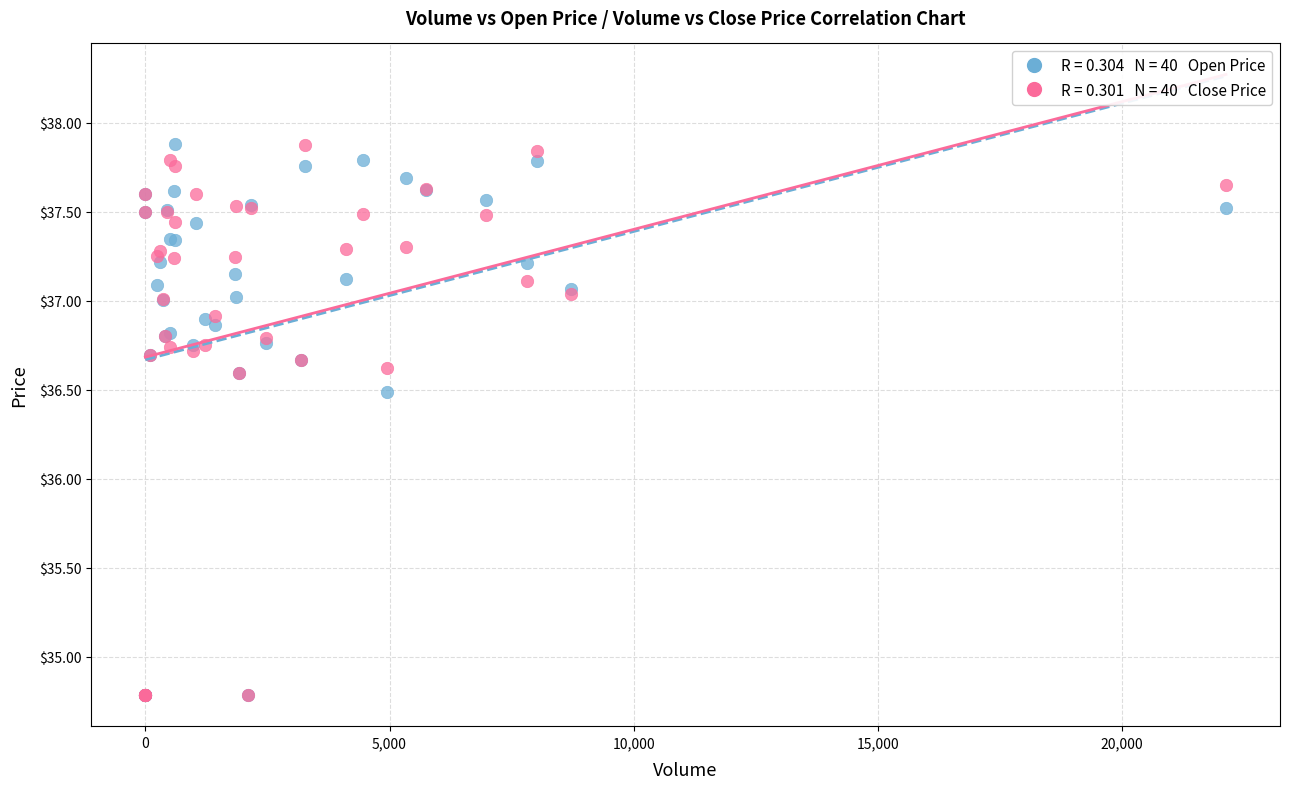

Across all series, what Y value is closest to 36?

36.5